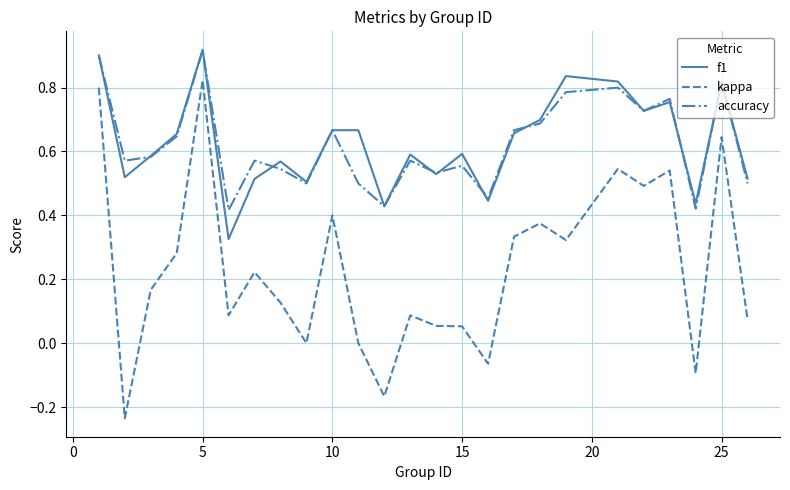

True or false: accuracy and kappa cross at least once.

False